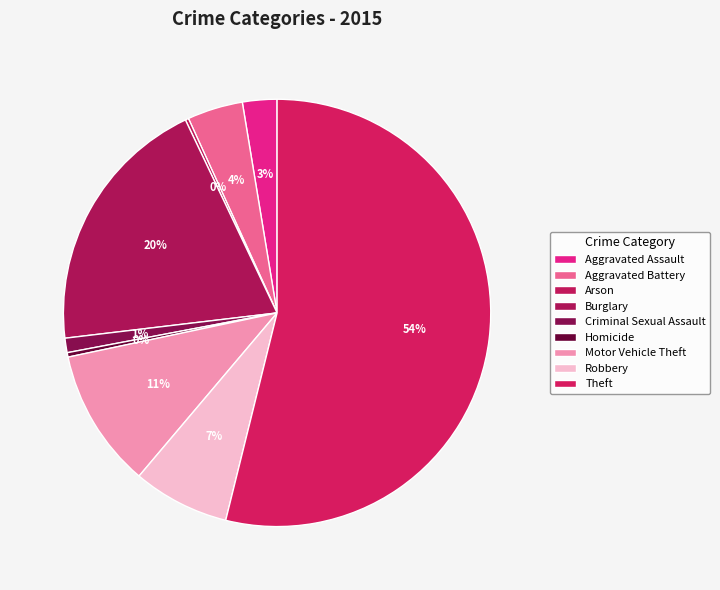

What is the smallest slice in the pie chart?

Arson